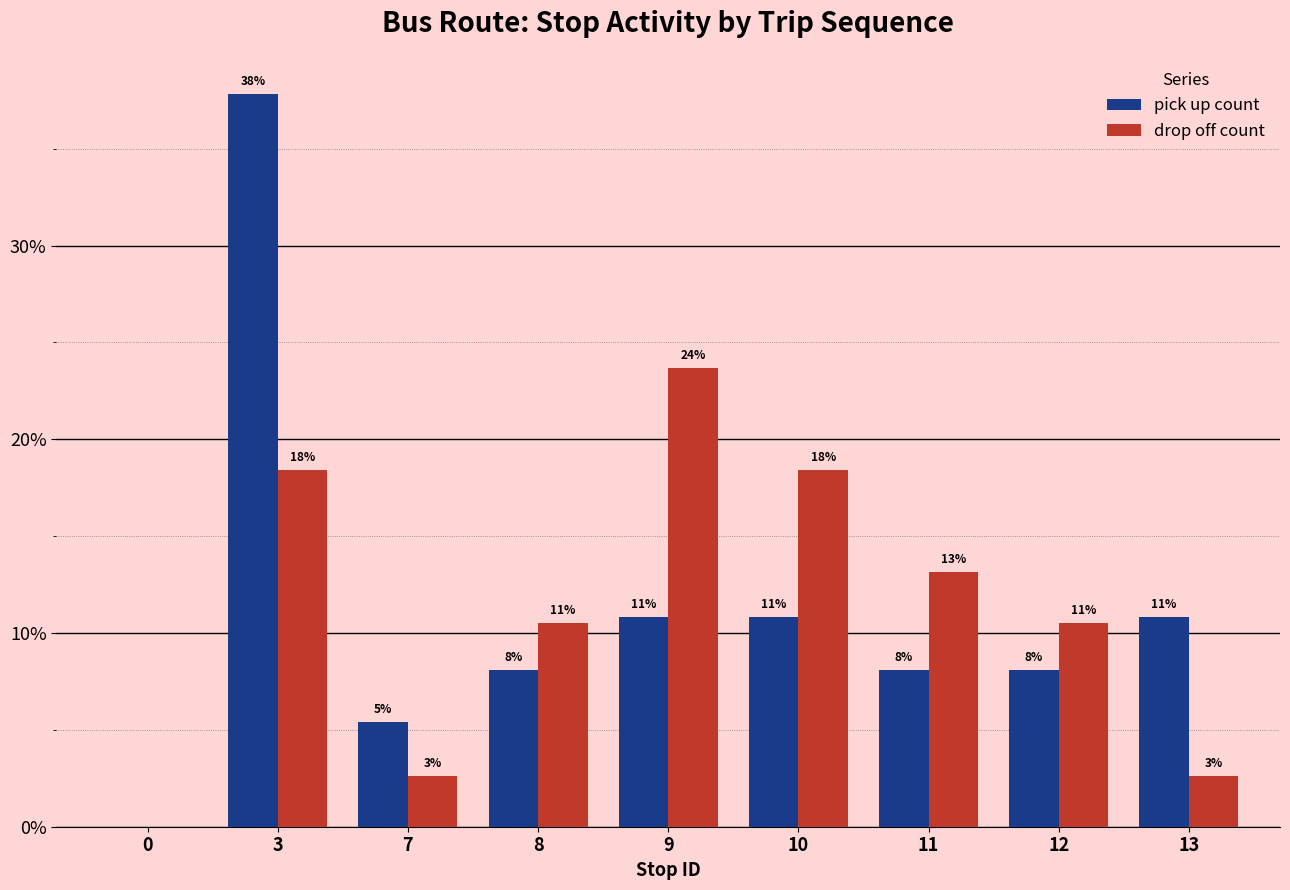

Where is pick up count nearest to the value 18?

9